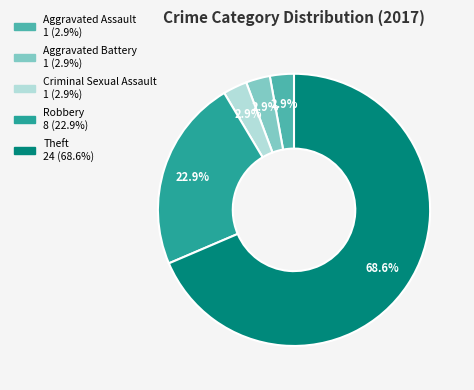

True or false: Aggravated Assault accounts for 3% of the total.

True